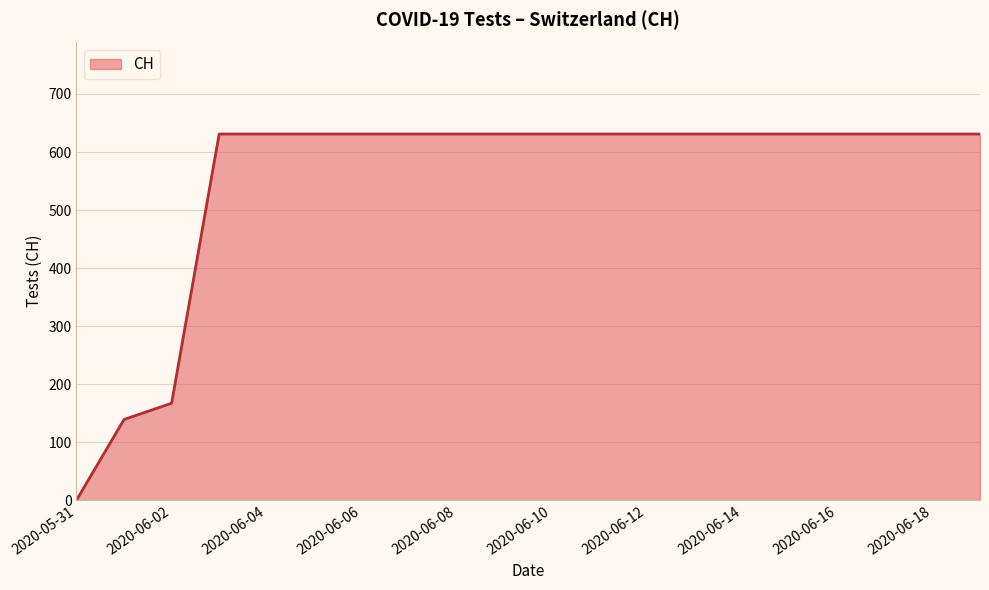

What is the greatest value displayed?

631